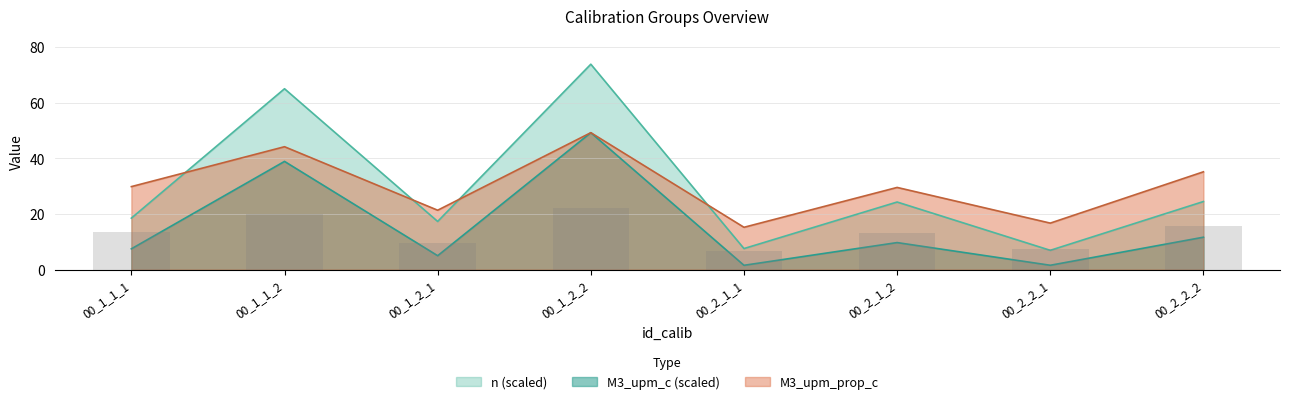

What is the greatest value displayed?

73.9